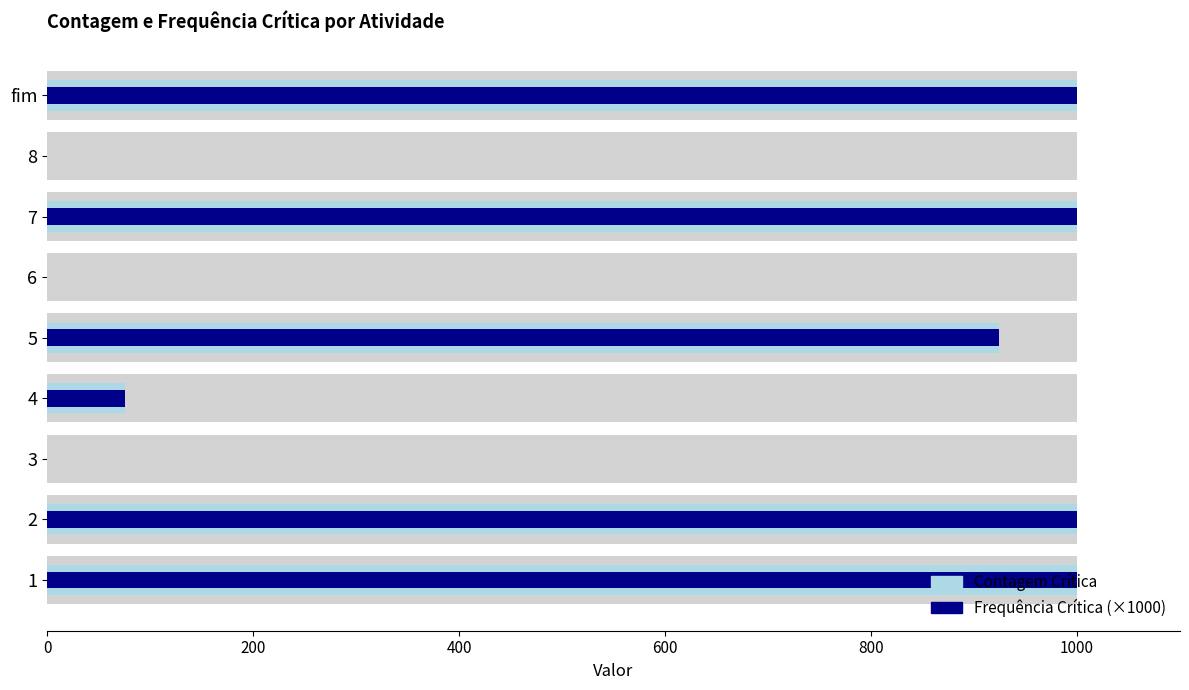

How many bars are there in each group?

2